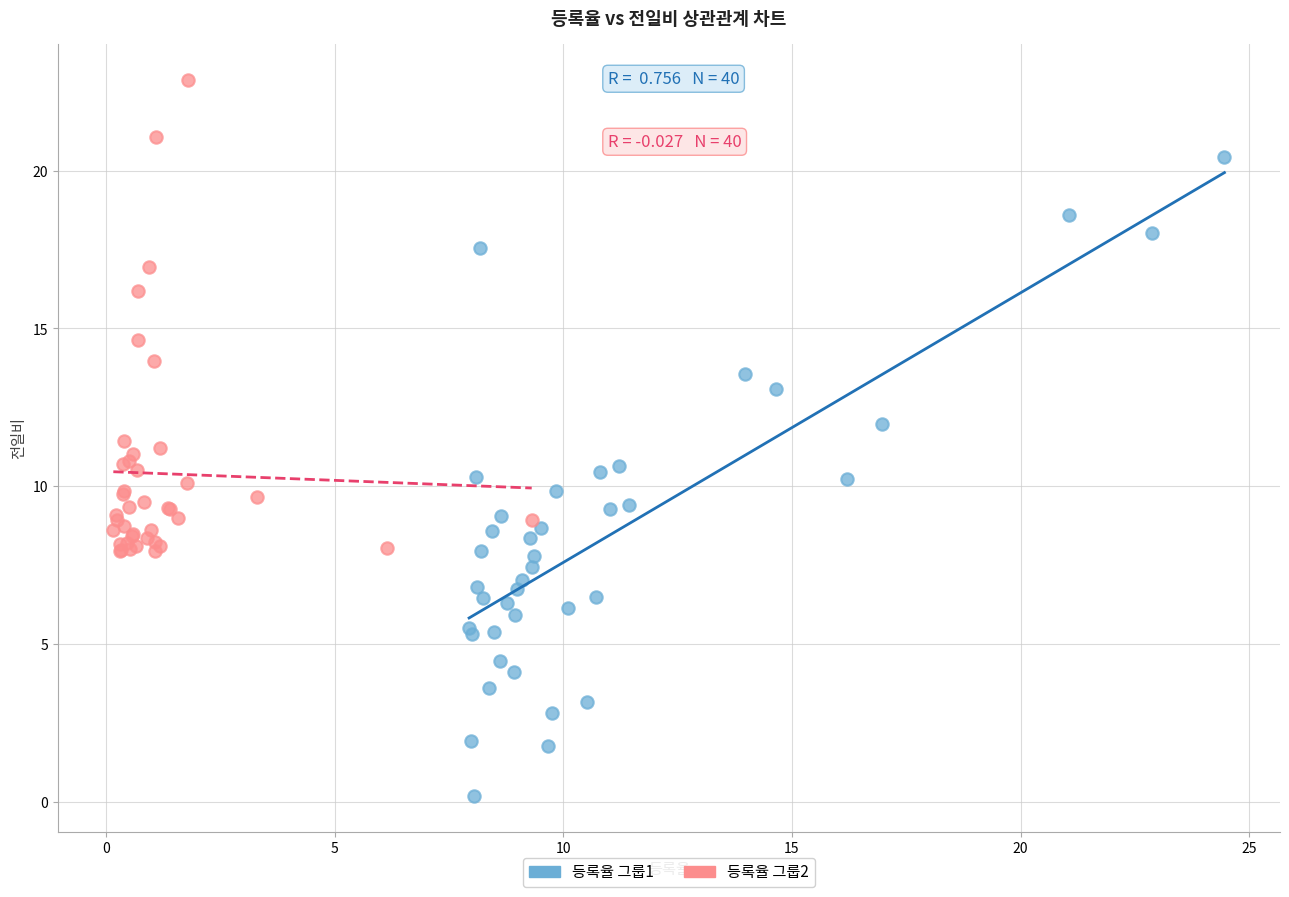

Which series contains the highest Y value?

등록율 그룹2